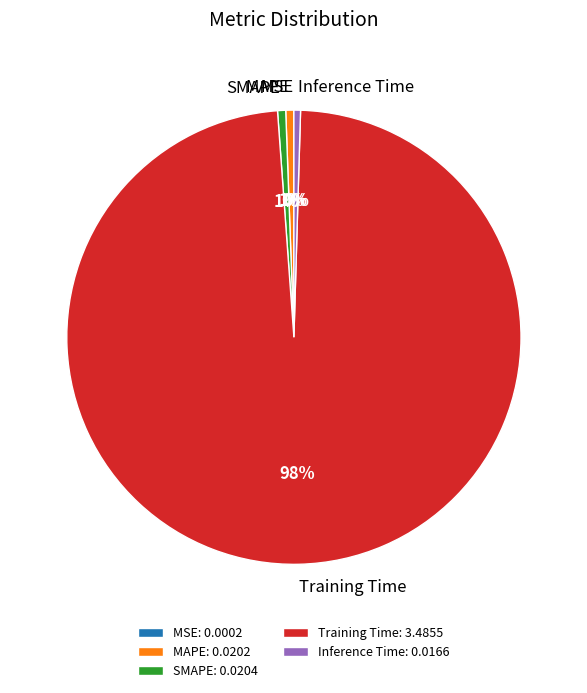

Does SMAPE represent more than half of the total?

No